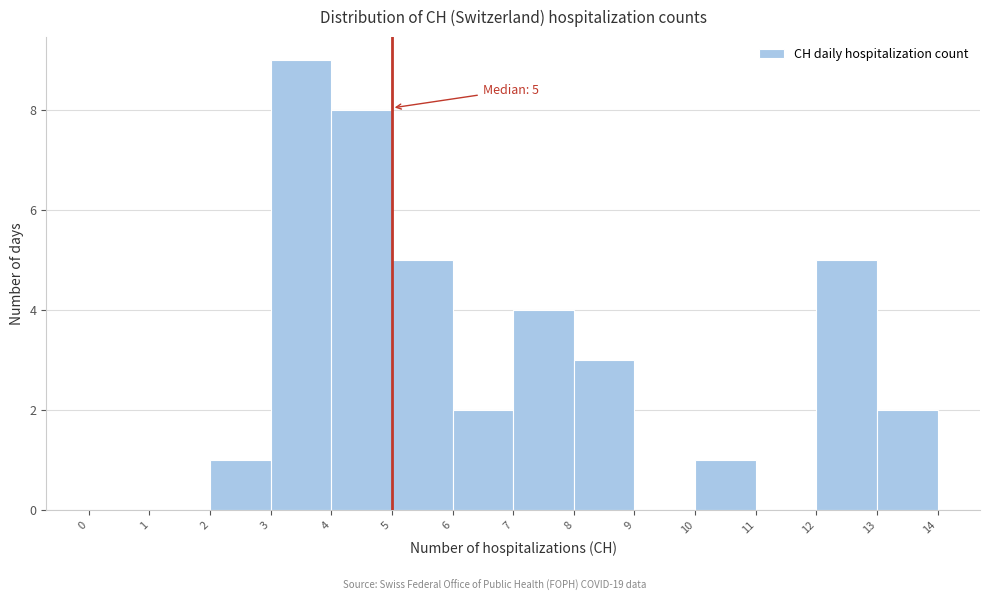

Over which range of the x-axis is the bar tallest?

3 to 4